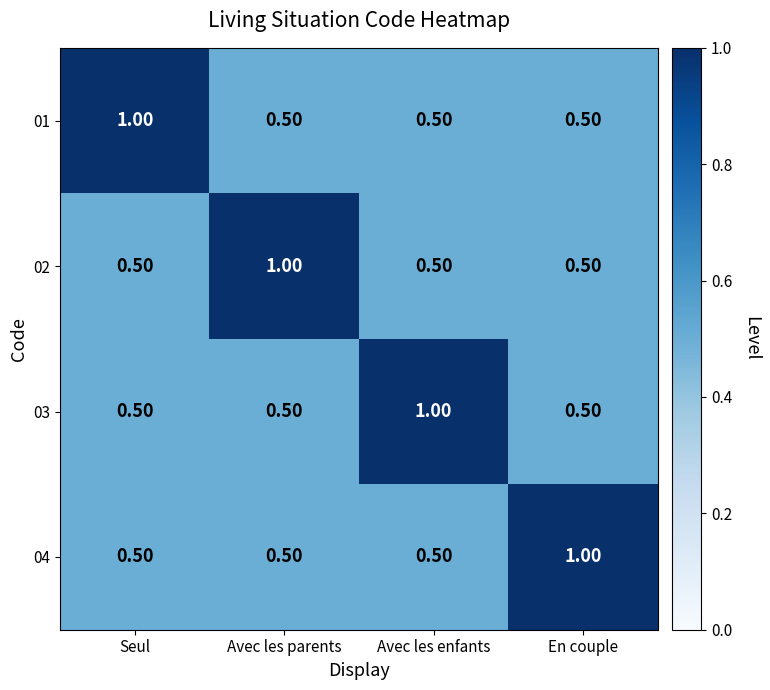

What is the spread (max minus min) of values at Seul?

0.5